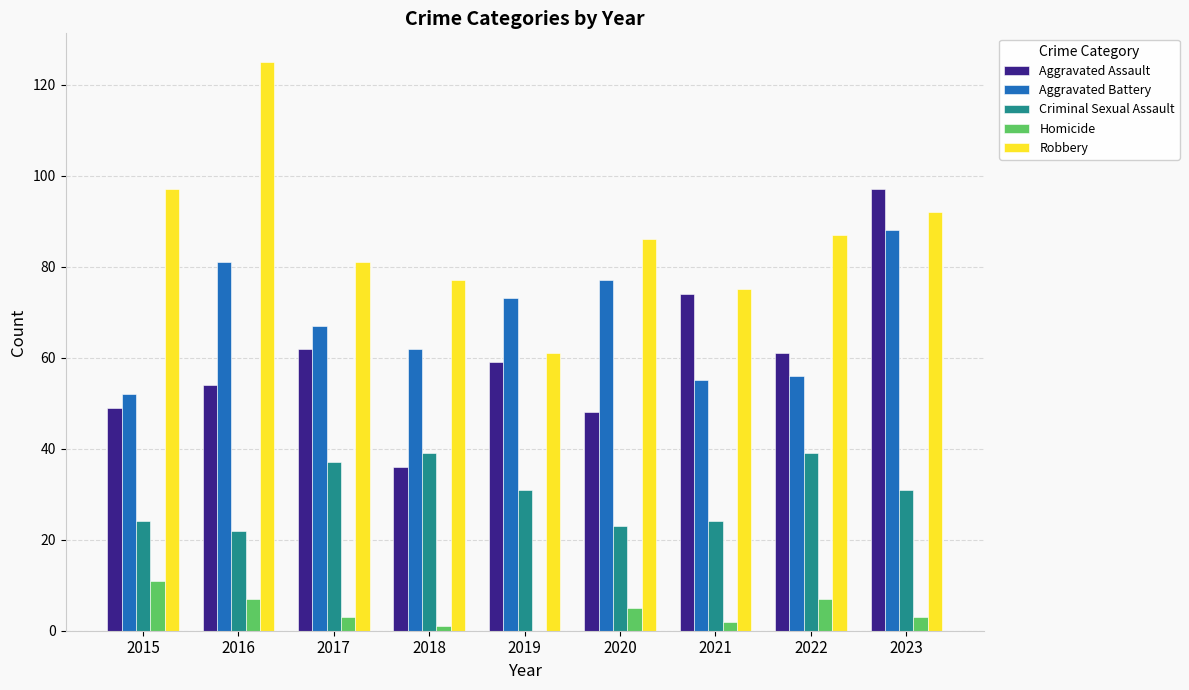

Reading right to left, extract all data points from this chart.

Aggravated Assault: 2023=97	2022=61	2021=74	2020=48	2019=59	2018=36	2017=62	2016=54	2015=49
Aggravated Battery: 2023=88	2022=56	2021=55	2020=77	2019=73	2018=62	2017=67	2016=81	2015=52
Criminal Sexual Assault: 2023=31	2022=39	2021=24	2020=23	2019=31	2018=39	2017=37	2016=22	2015=24
Homicide: 2023=3	2022=7	2021=2	2020=5	2019=0	2018=1	2017=3	2016=7	2015=11
Robbery: 2023=92	2022=87	2021=75	2020=86	2019=61	2018=77	2017=81	2016=125	2015=97